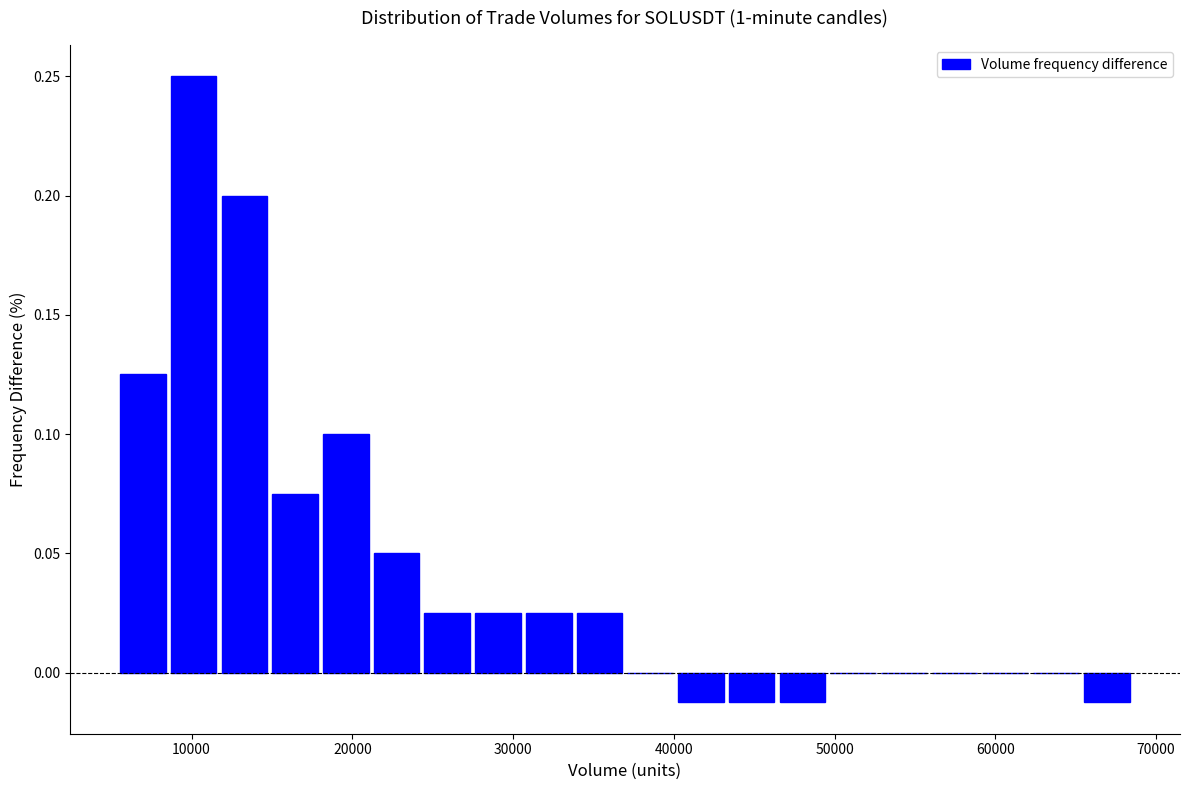

Around what value on the x-axis is the tallest bar? Give the approximate position of its centre, as read against the axis.

10000